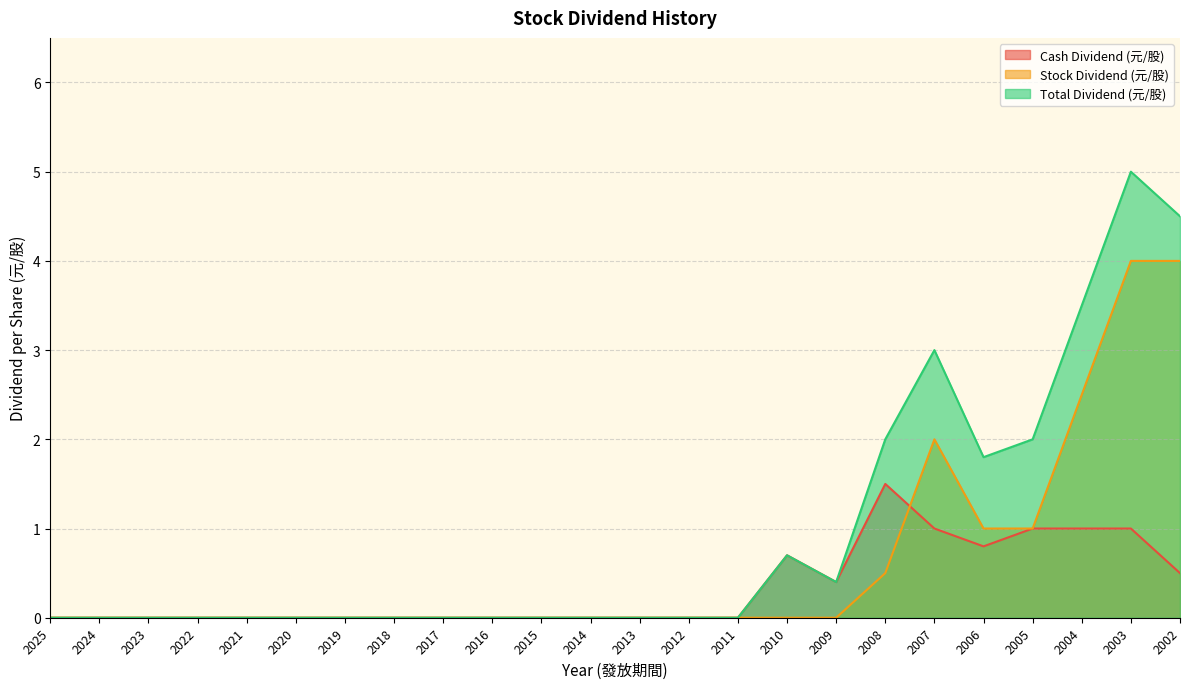

Reading left to right, transcribe all the data shown in this chart.

Cash Dividend (元/股): 0.0	0.0	0.0	0.0	0.0	0.0	0.0	0.0	0.0	0.0	0.0	0.0	0.0	0.0	0.0	0.7	0.4	1.5	1.0	0.8	1.0	1.0	1.0	0.5
Stock Dividend (元/股): 0.0	0.0	0.0	0.0	0.0	0.0	0.0	0.0	0.0	0.0	0.0	0.0	0.0	0.0	0.0	0.0	0.0	0.5	2.0	1.0	1.0	2.5	4.0	4.0
Total Dividend (元/股): 0.0	0.0	0.0	0.0	0.0	0.0	0.0	0.0	0.0	0.0	0.0	0.0	0.0	0.0	0.0	0.7	0.4	2.0	3.0	1.8	2.0	3.5	5.0	4.5